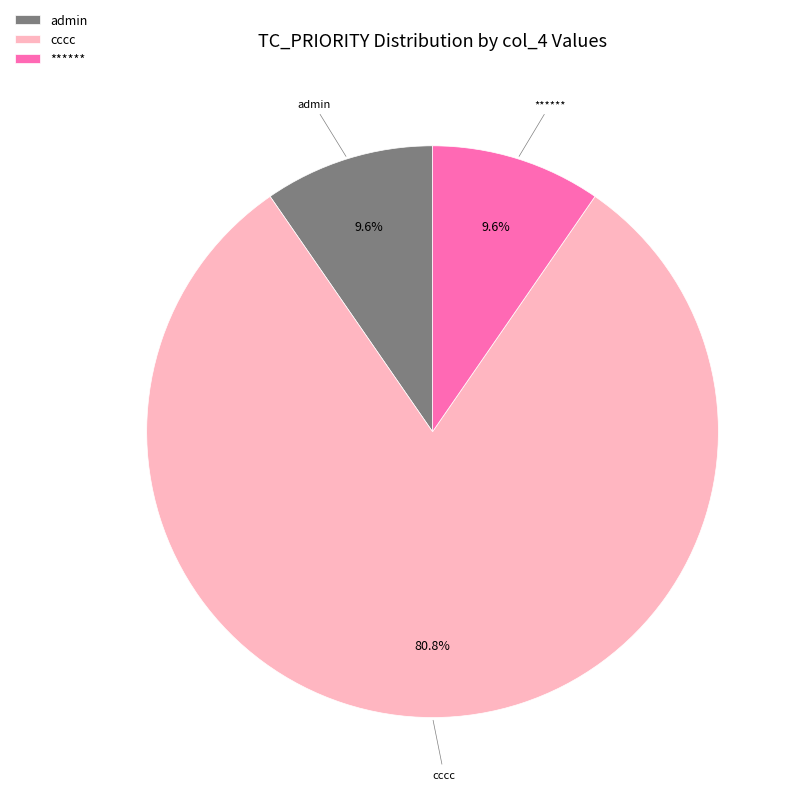

Is there any slice that represents more than half of the pie?

Yes